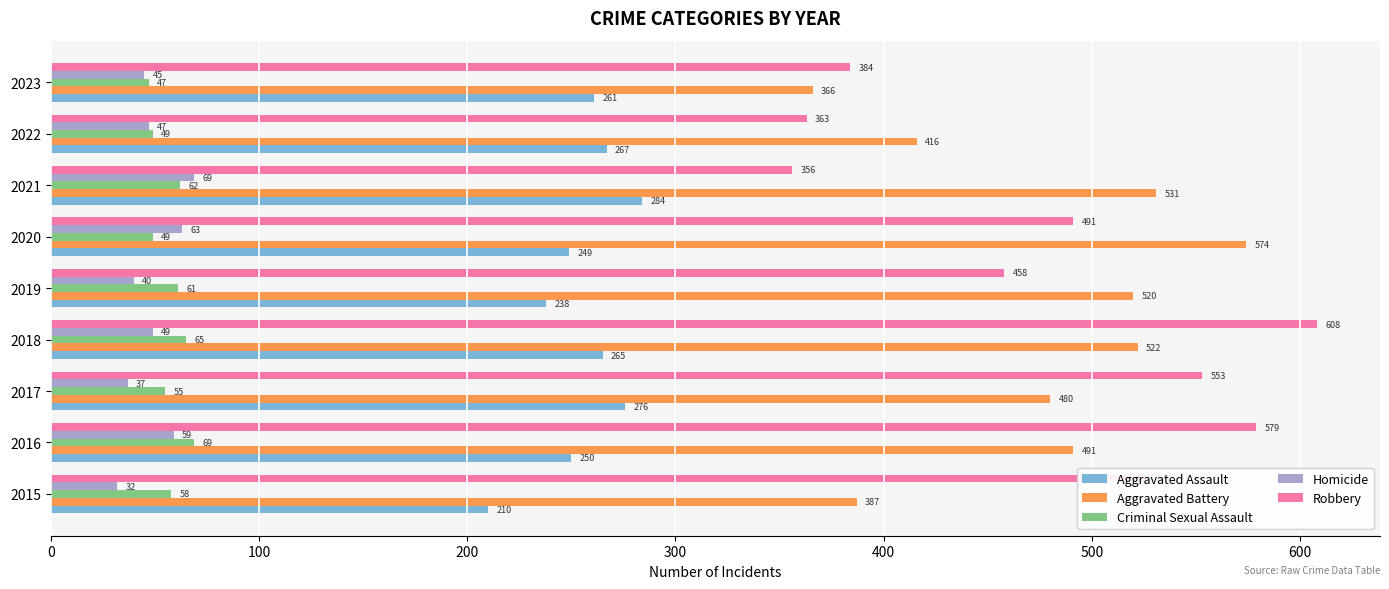

Which series has the widest spread of values?

Robbery